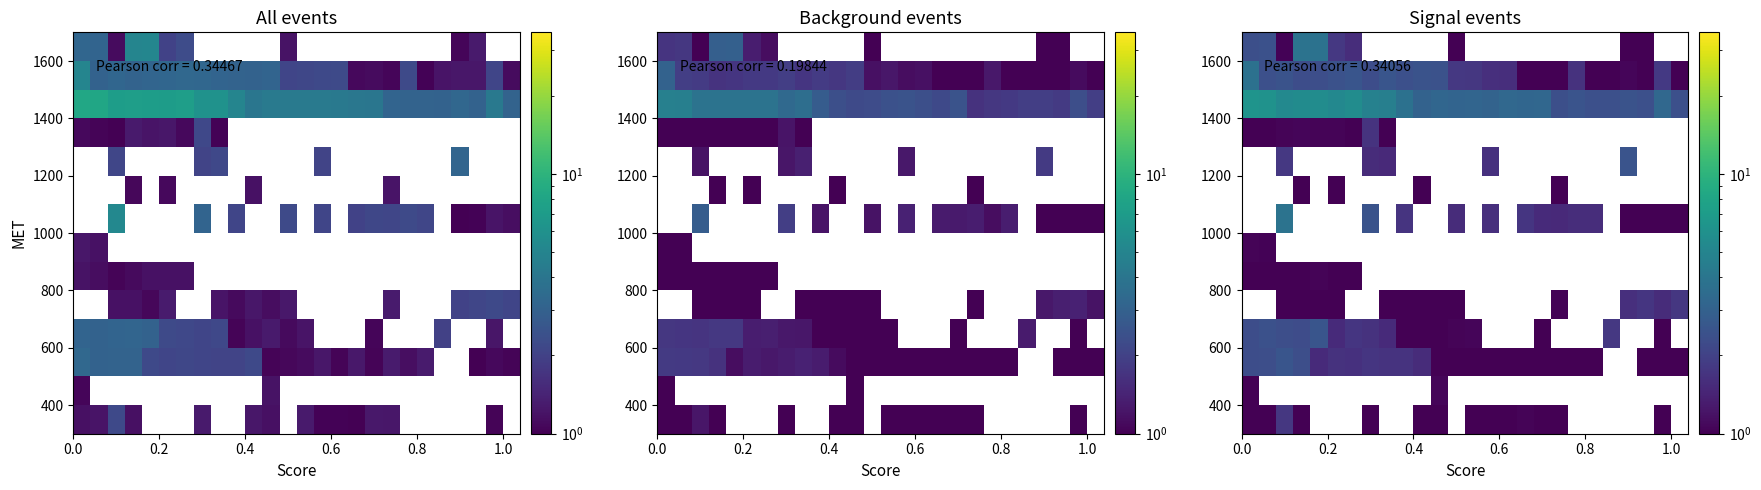

What is the minimum value shown in the chart?

1.0